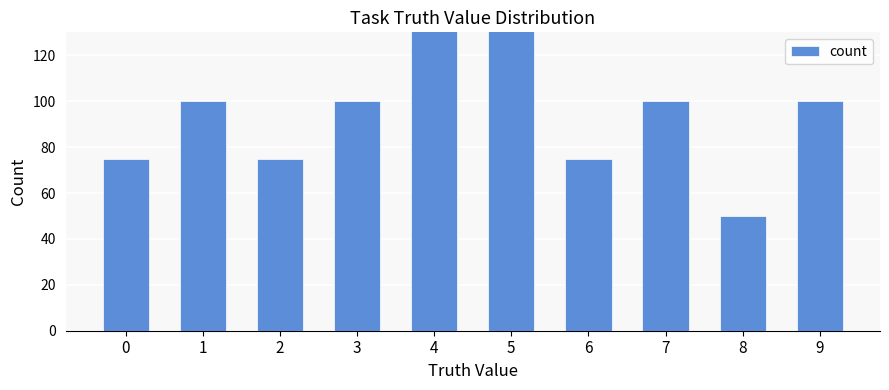

Is it true that the value at 3 is 69?

False